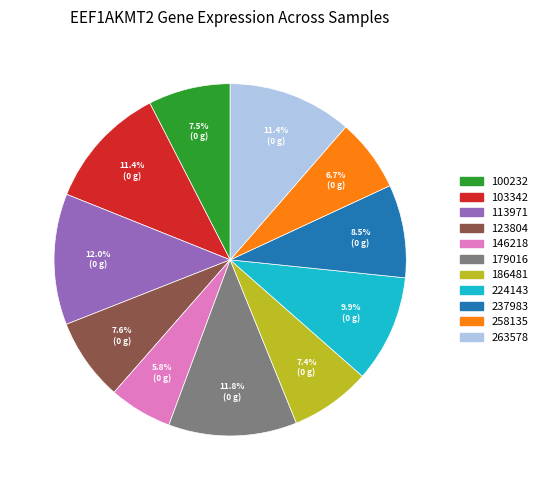

To the nearest percent, what is the difference between the 186481 and 103342 slice percentages?

4%